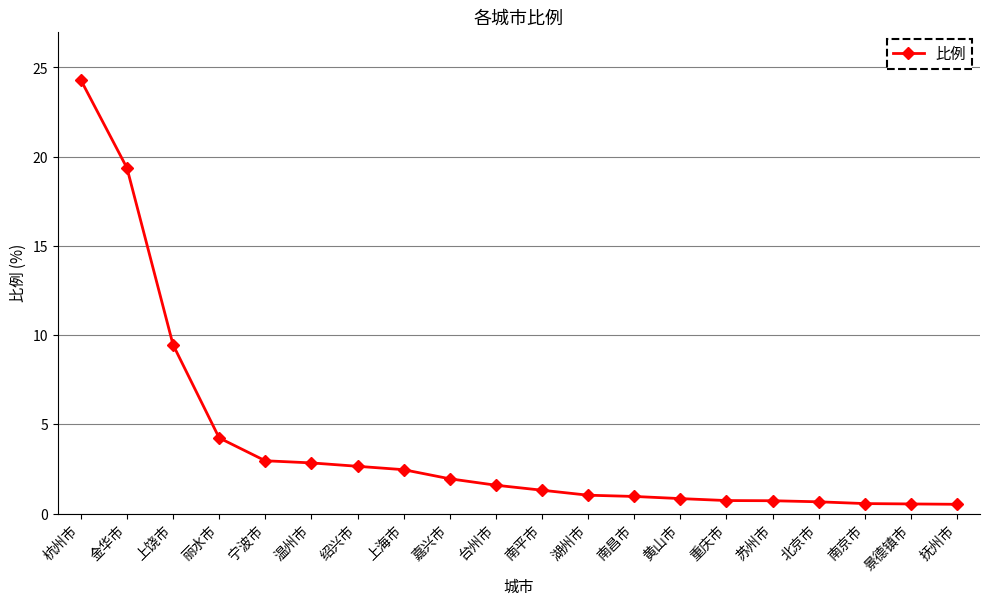

At which label does the data first exceed 1?

杭州市